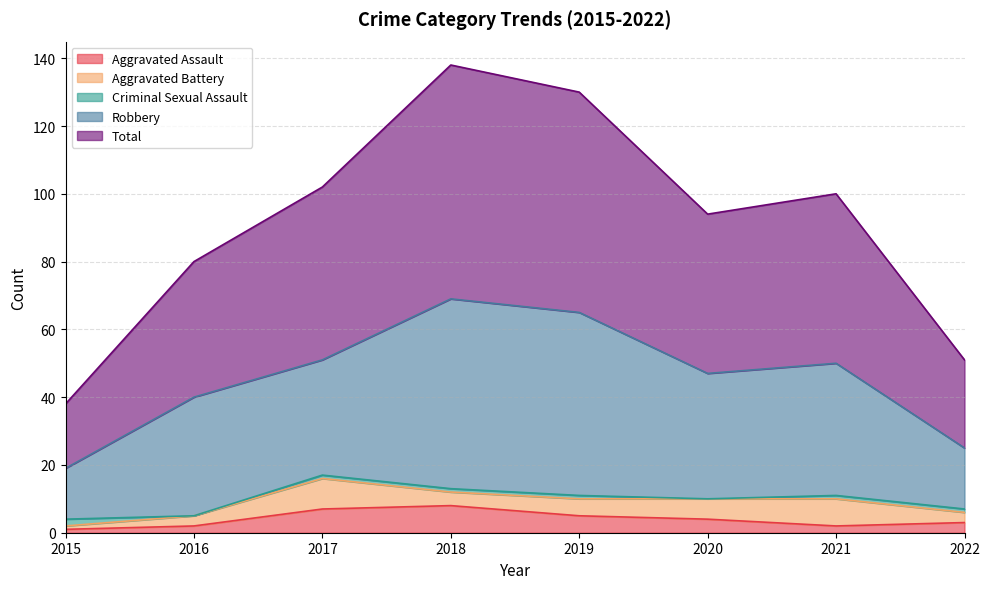

What is the difference between the second highest and minimum values in the Aggravated Battery series?

7